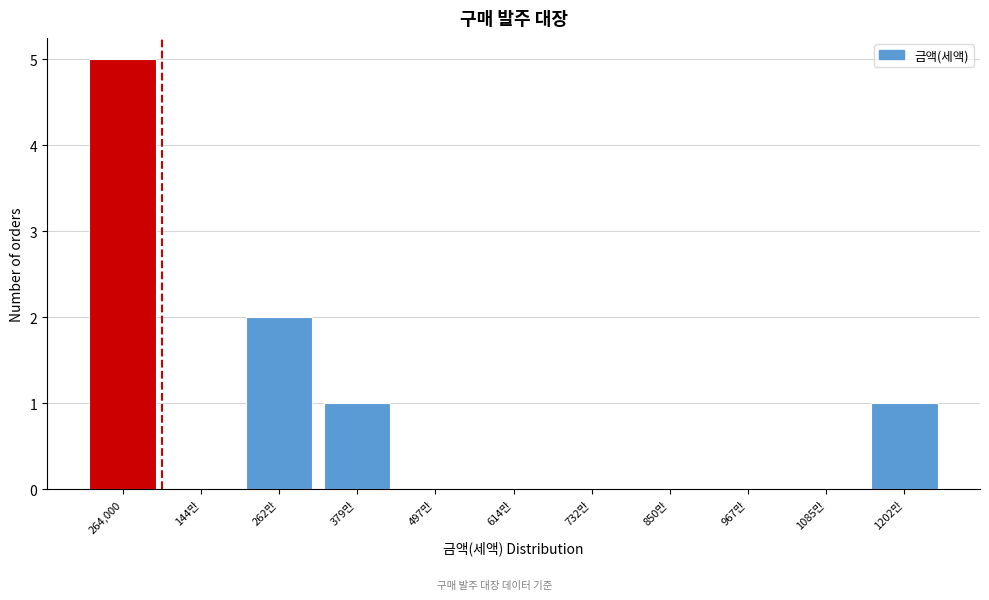

Reading left to right, what are all the values shown in this chart?

264,000=5	144만=0	262만=2	379만=1	497만=0	614만=0	732만=0	850만=0	967만=0	1085만=0	1202만=1